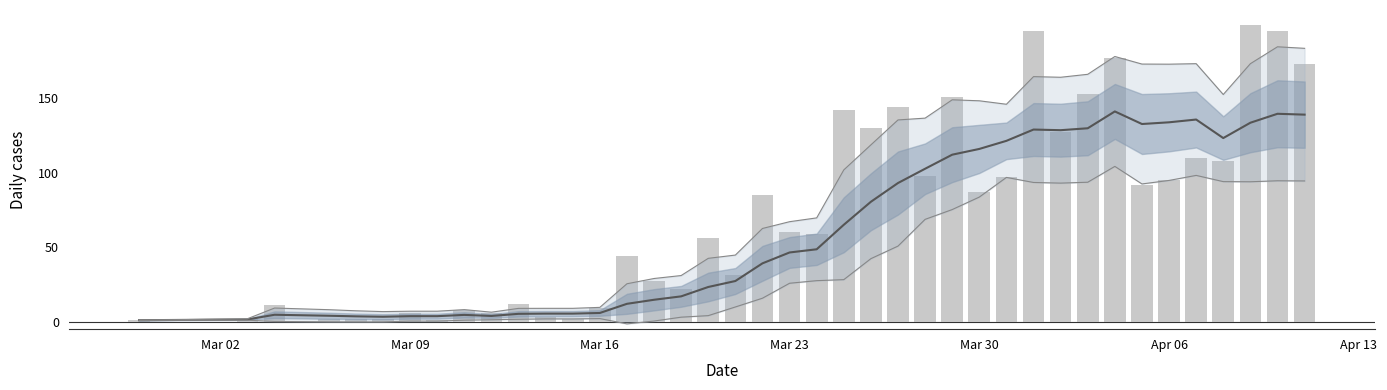

Is it true that the value at Mar 16 is 4?

False